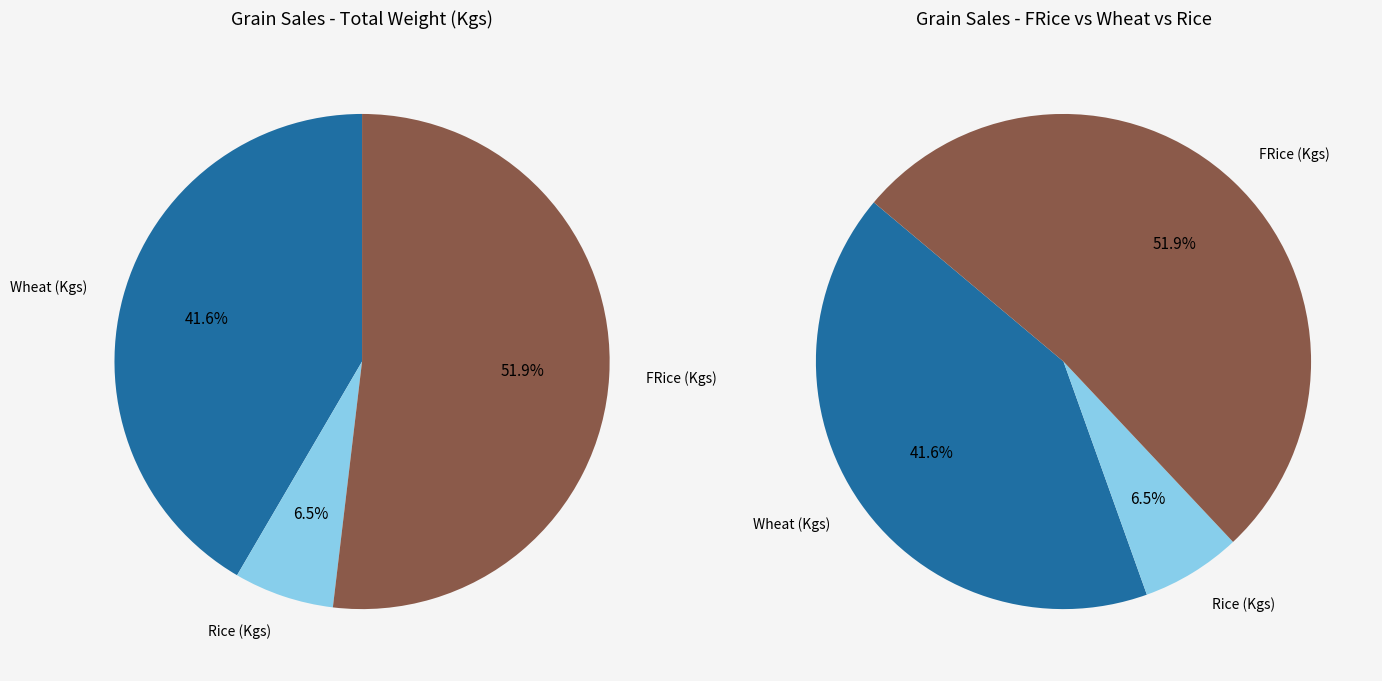

What is the majority slice?

FRice (Kgs)